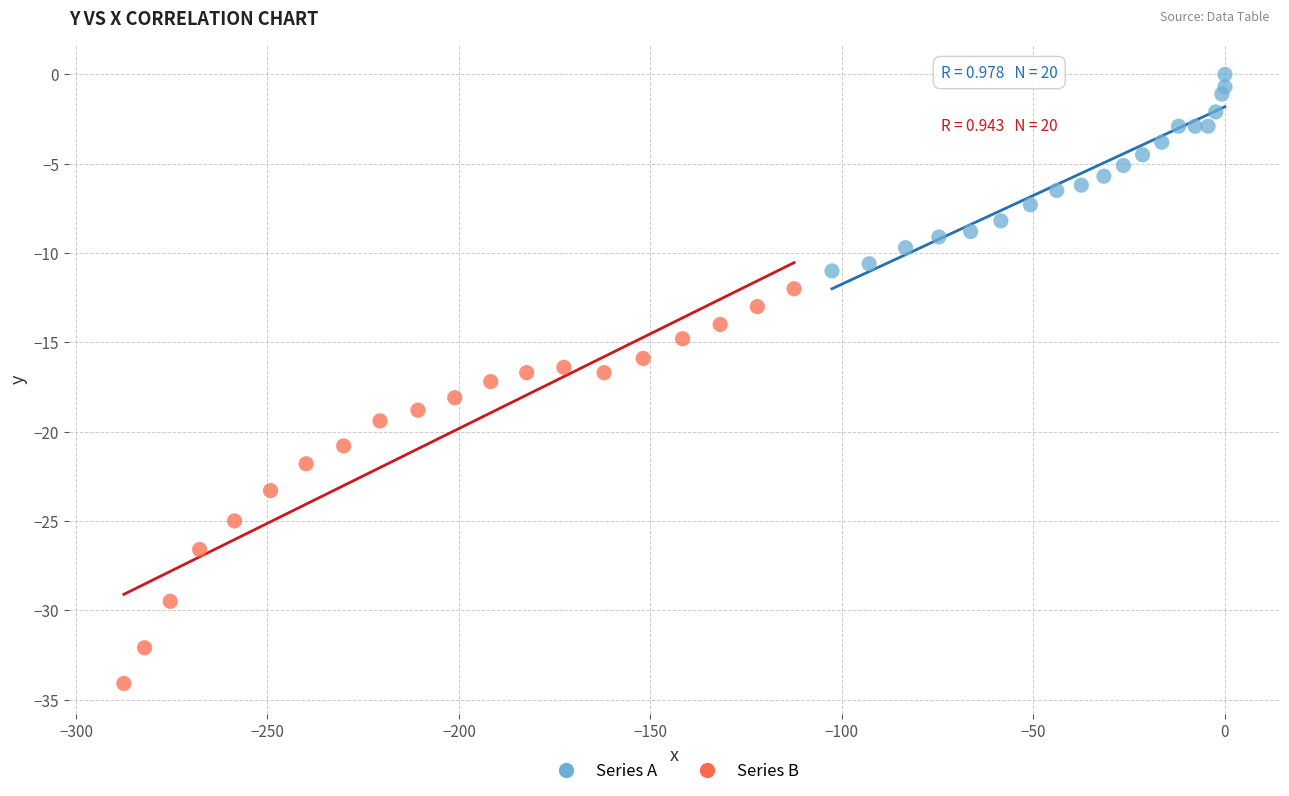

Which series has the widest spread of Y values?

Series B